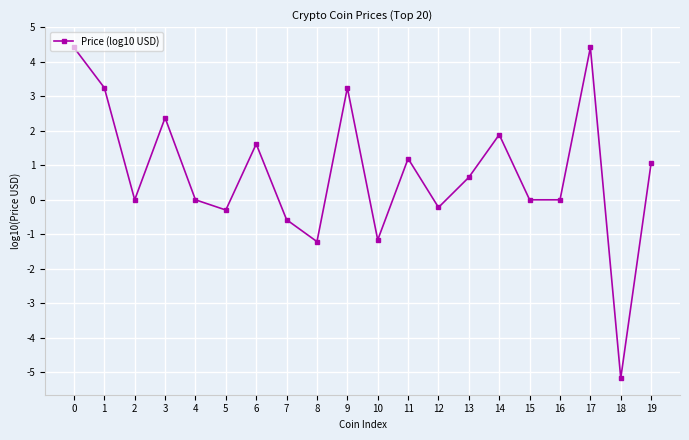

The chart shows a value of 1.2 at 11. True or false?

True